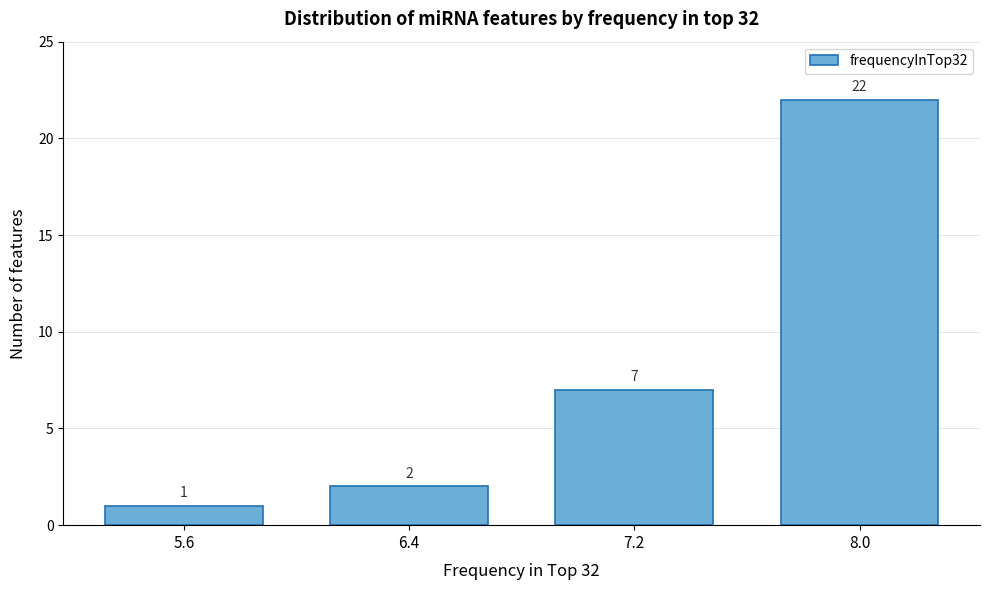

Reading left to right, what are all the values shown in this chart?

5.6=1	6.4=2	7.2=7	8.0=22